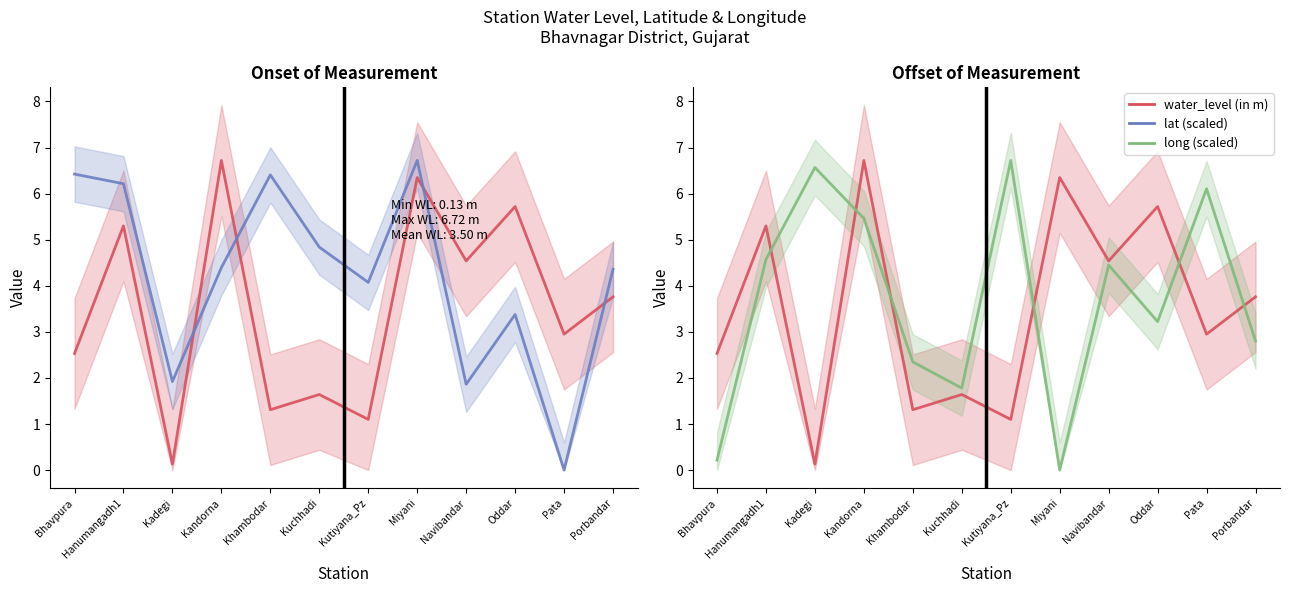

The water_level (in m) series shows 0.1 at Kadegi. True or false?

True